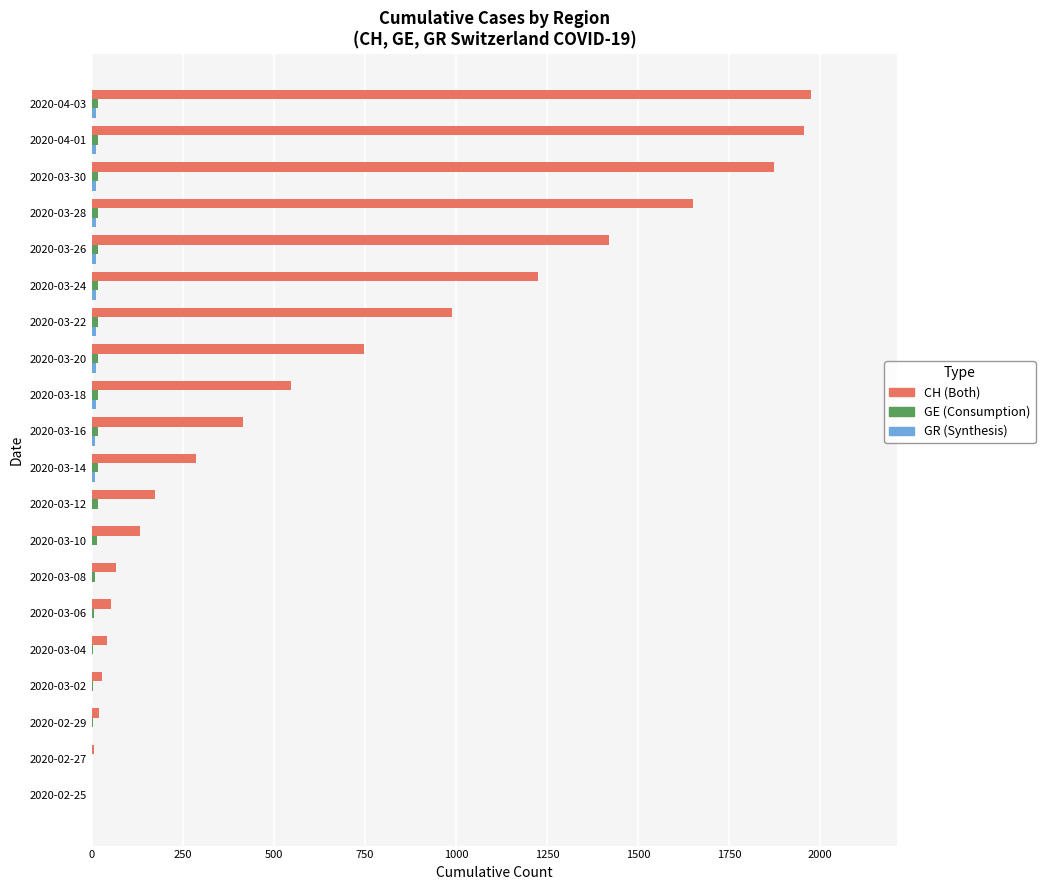

Which series has the largest range (max minus min)?

CH (Both)